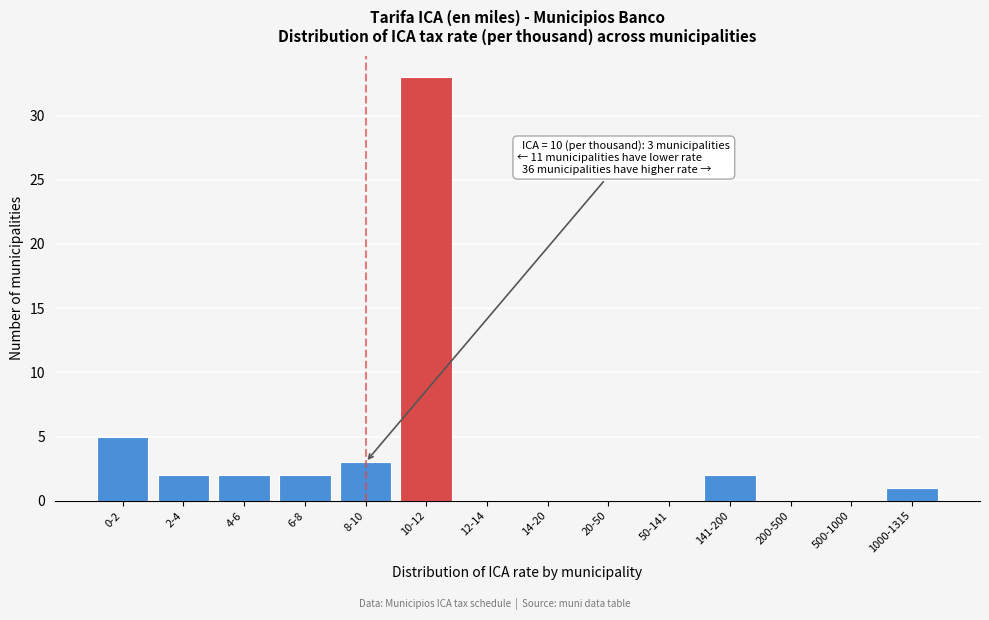

Reading left to right, transcribe all the data shown in this chart.

0-2=5	2-4=2	4-6=2	6-8=2	8-10=3	10-12=33	12-14=0	14-20=0	20-50=0	50-141=0	141-200=2	200-500=0	500-1000=0	1000-1315=1